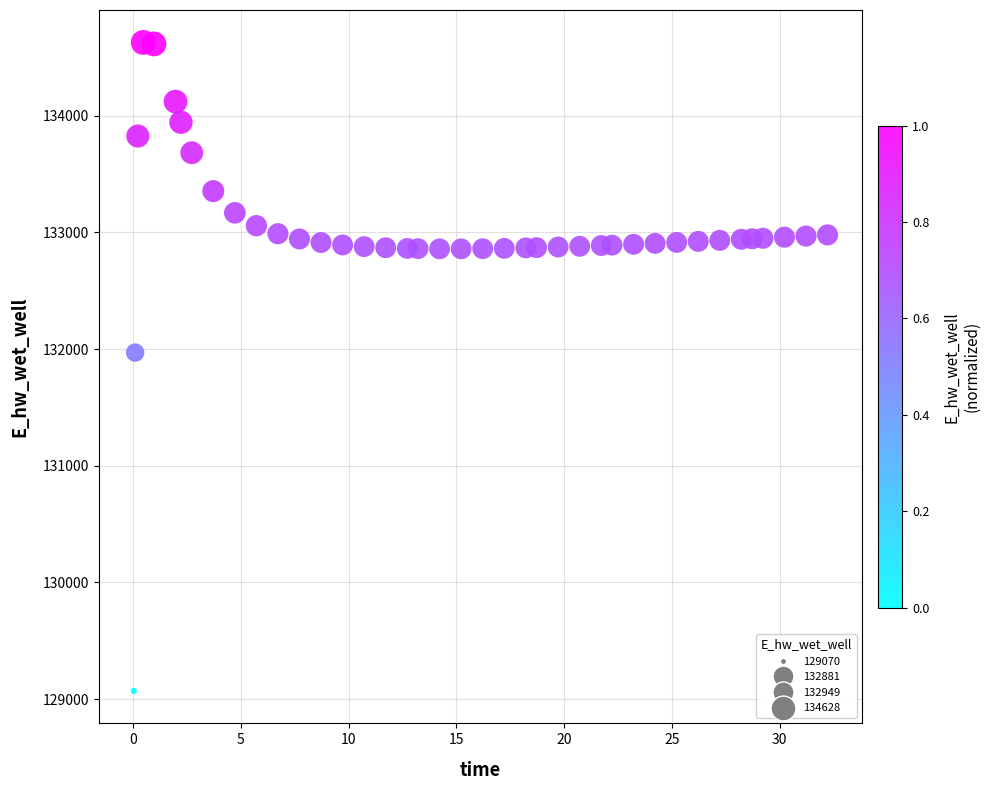

What Y value in the scatter plot is closest to 131849?

131970.2